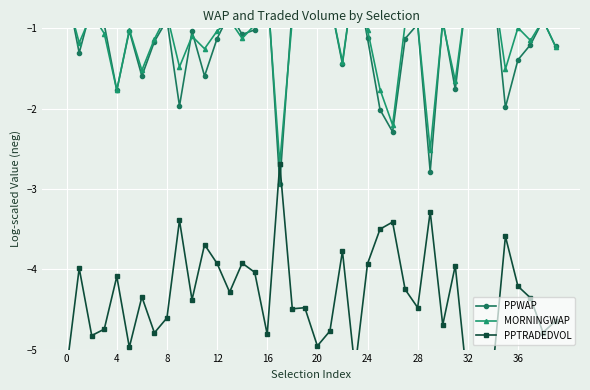

True or false: MORNINGWAP has a value of -3.5 at 29.

False